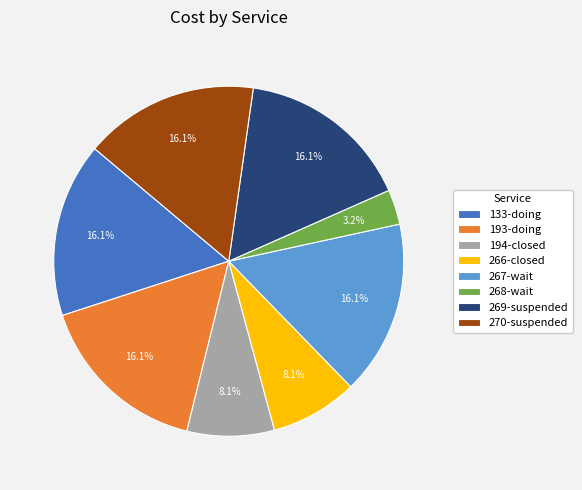

Count the number of slices in the pie.

8